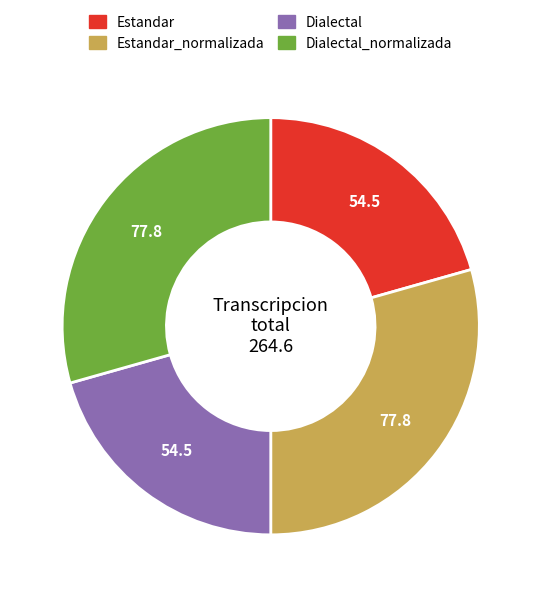

The Estandar slice represents 21% of the pie. True or false?

True